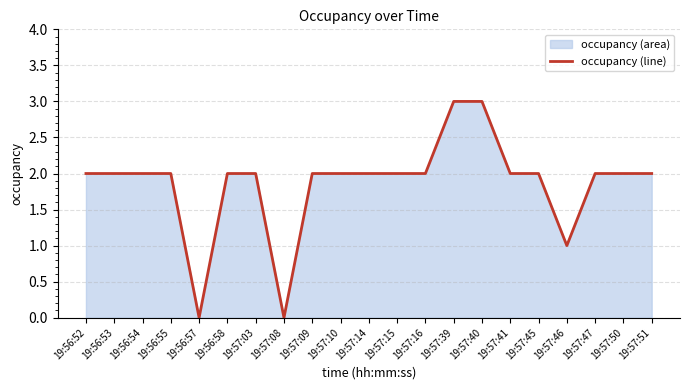

What position from the right is 19:57:03?

15